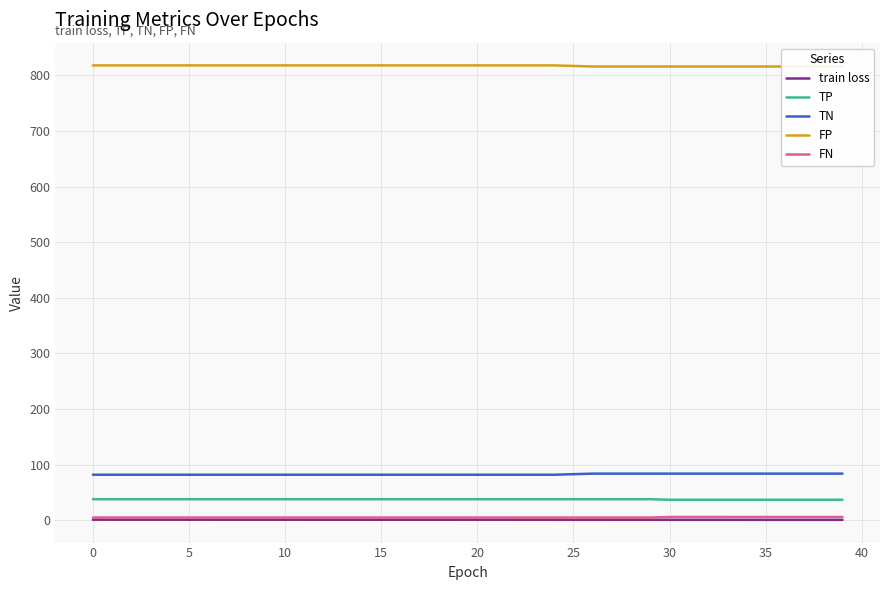

What is the total value across all series at 39?

943.9